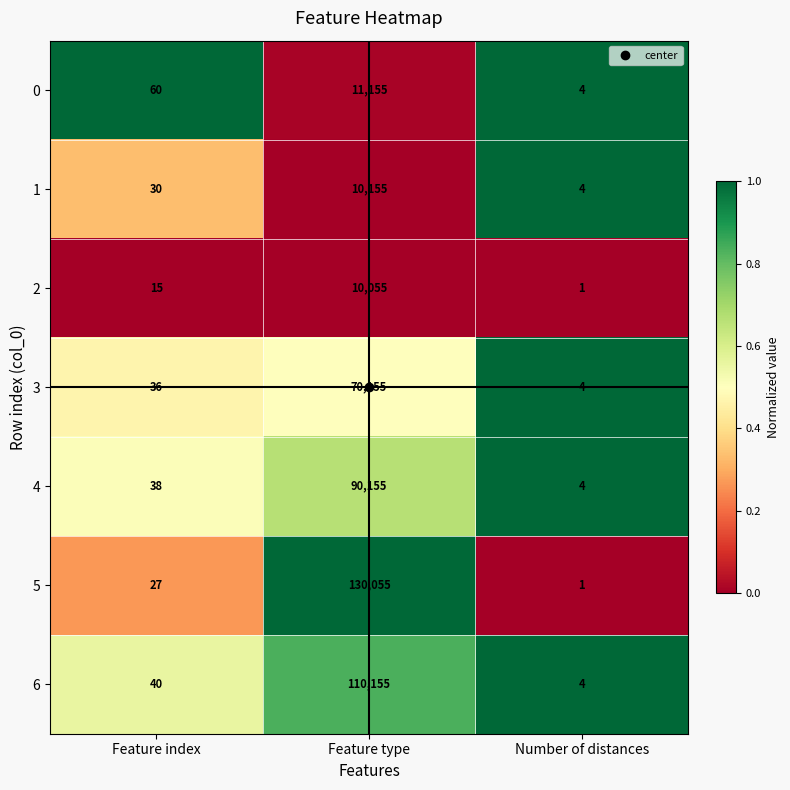

True or false: 1 has a value of 4 at Number of distances.

True